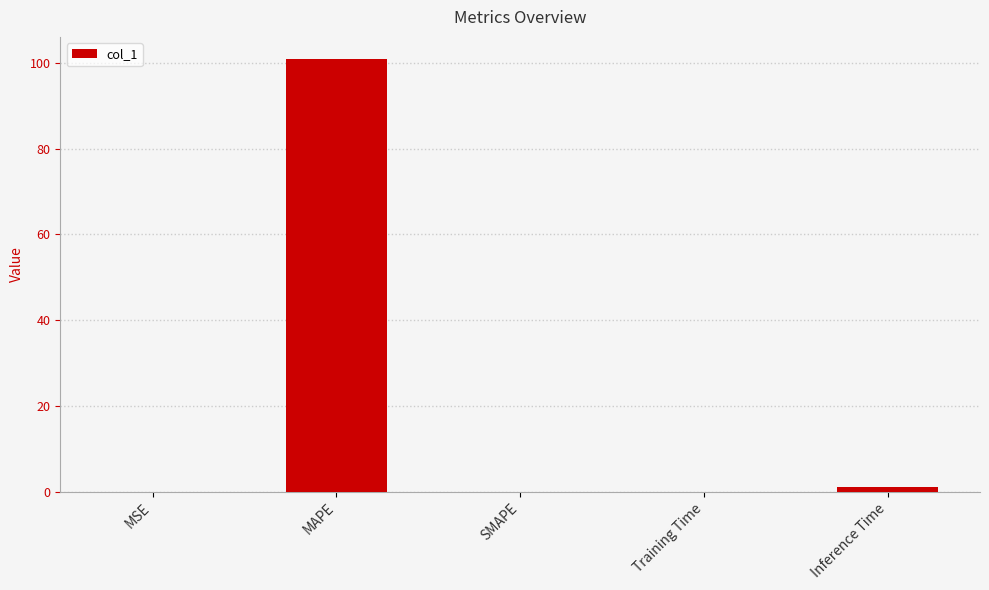

The chart shows a value of 160.7 at MAPE. True or false?

False